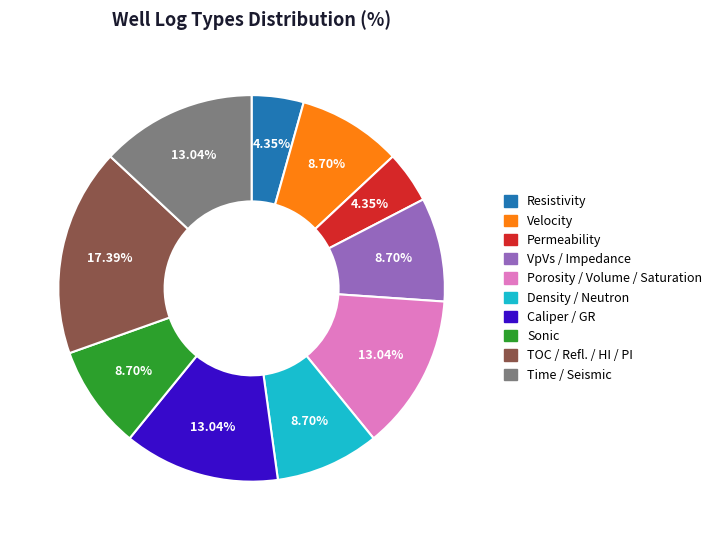

Is there a majority slice in this chart?

No